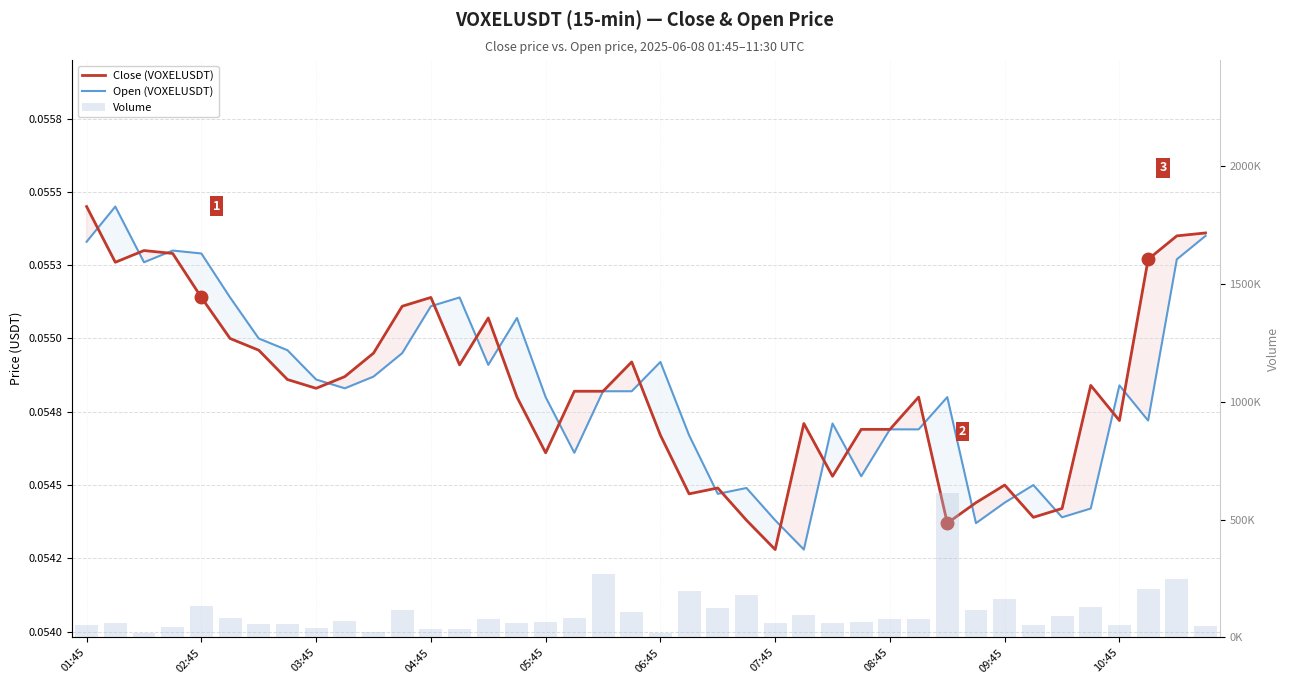

Reading right to left, transcribe all the data shown in this chart.

Close (VOXELUSDT): 0.1	0.1	0.1	0.1	0.1	0.1	0.1	0.1	0.1	0.1	0.1	0.1	0.1	0.1	0.1	0.1	0.1	0.1	0.1	0.1	0.1	0.1	0.1	0.1	0.1	0.1	0.1	0.1	0.1	0.1	0.1	0.1	0.1	0.1	0.1	0.1	0.1	0.1	0.1	0.1
Open (VOXELUSDT): 0.1	0.1	0.1	0.1	0.1	0.1	0.1	0.1	0.1	0.1	0.1	0.1	0.1	0.1	0.1	0.1	0.1	0.1	0.1	0.1	0.1	0.1	0.1	0.1	0.1	0.1	0.1	0.1	0.1	0.1	0.1	0.1	0.1	0.1	0.1	0.1	0.1	0.1	0.1	0.1
Volume: 47393.0	249978.0	206771.0	54960.0	130136.0	89894.0	52930.0	163798.0	117775.0	612621.0	80450.0	79868.0	67400.0	59642.0	93796.0	59718.0	181642.0	126667.0	198435.0	21003.0	109748.0	268351.0	81422.0	66135.0	61167.0	79122.0	34076.0	36914.0	117350.0	22228.0	68287.0	39365.0	56577.0	56089.0	83395.0	133598.0	43774.0	17067.0	60673.0	53291.0